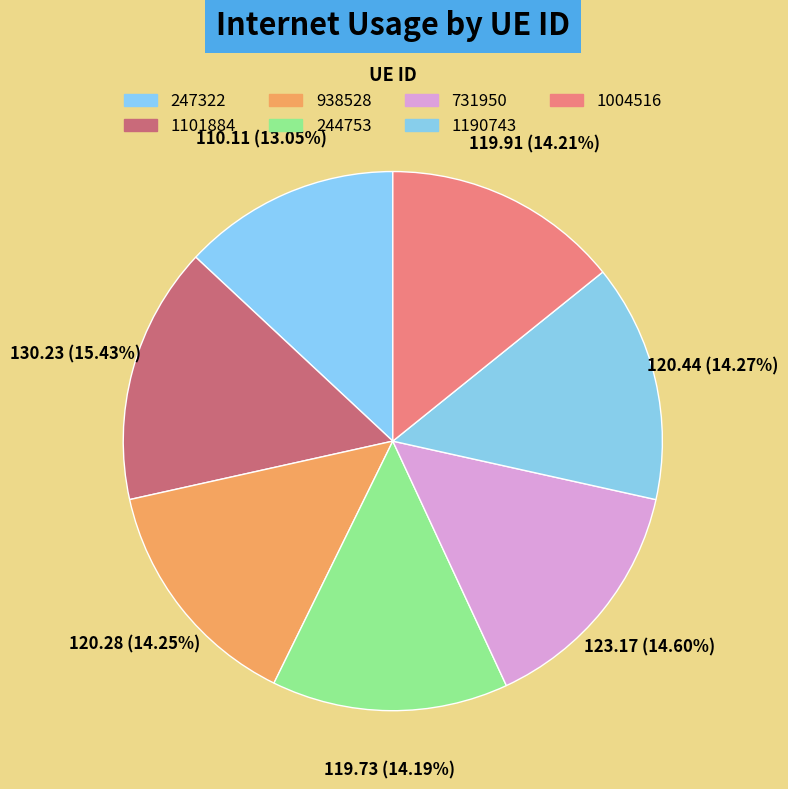

What is the smallest slice in the pie chart?

247322